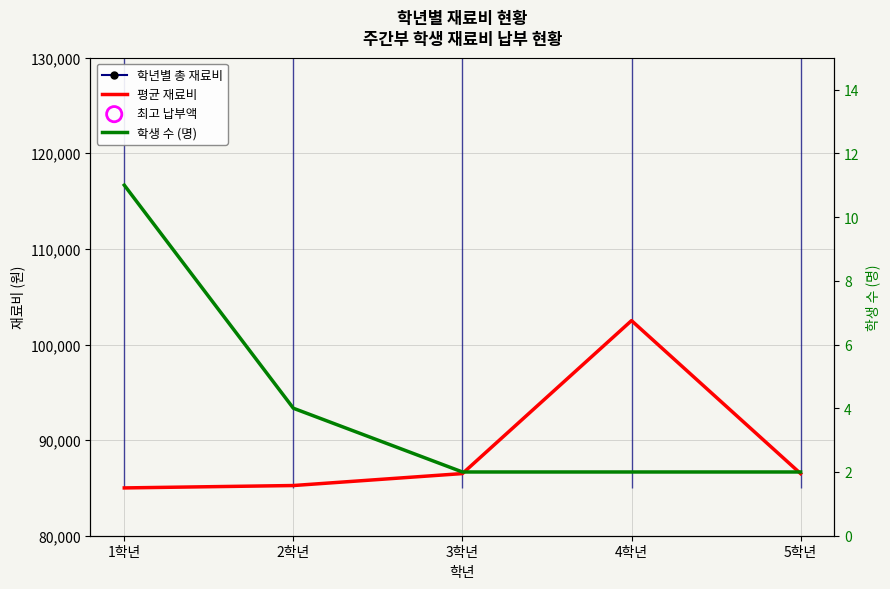

Which series has the largest total across all categories?

학년별 총 재료비